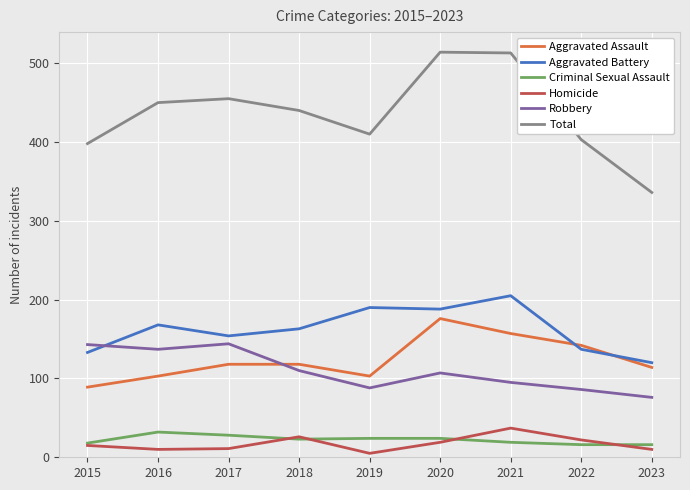

Does the chart display data point markers on the line(s)?

No